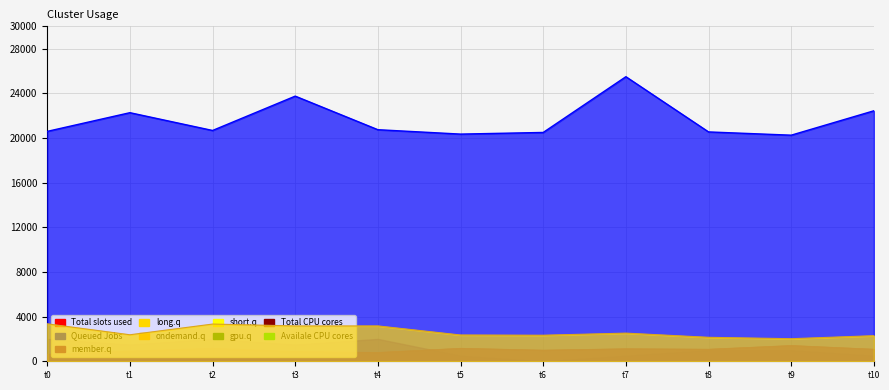

What is the value of the Total slots used point at the 3rd from the left?

1166.0